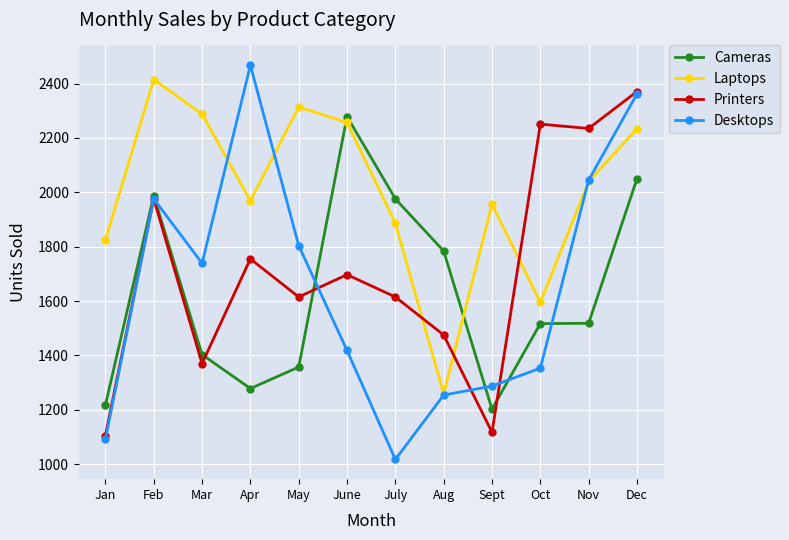

How many intersections are there between Laptops and Printers?

3